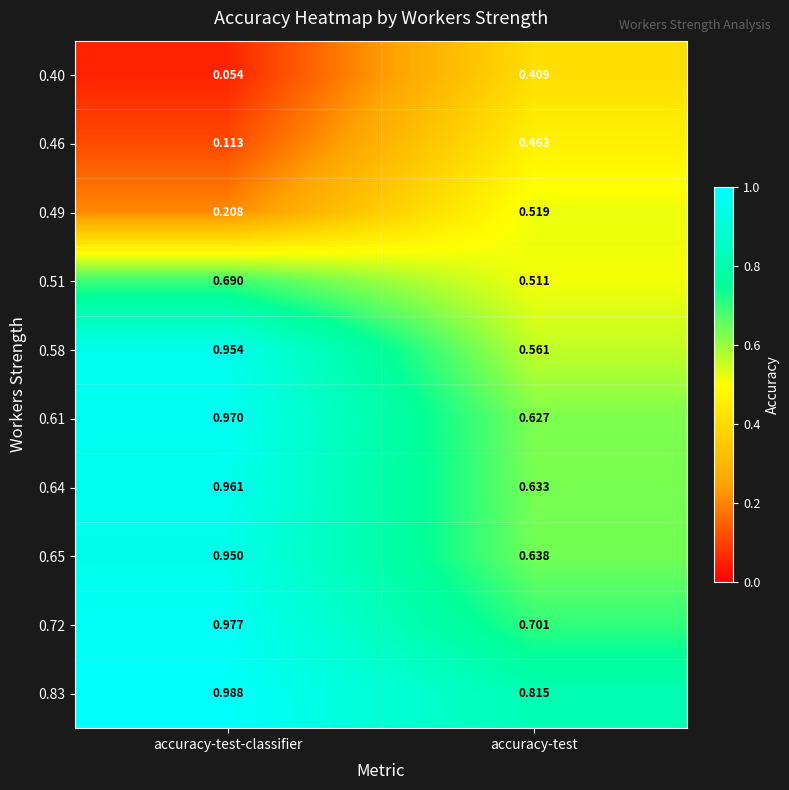

How many categories are shown in the chart?

2